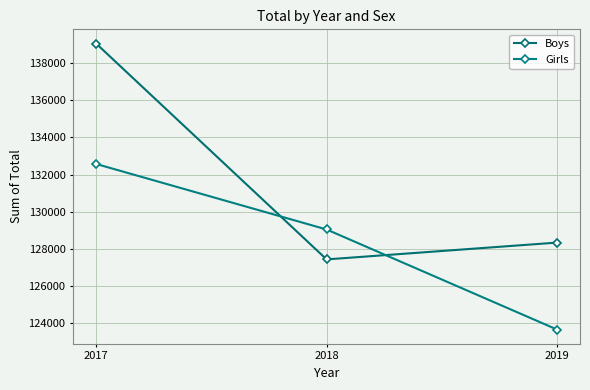

Reading left to right, list all the values displayed in this chart.

Boys: 139048	127442	128346
Girls: 132574	129052	123671